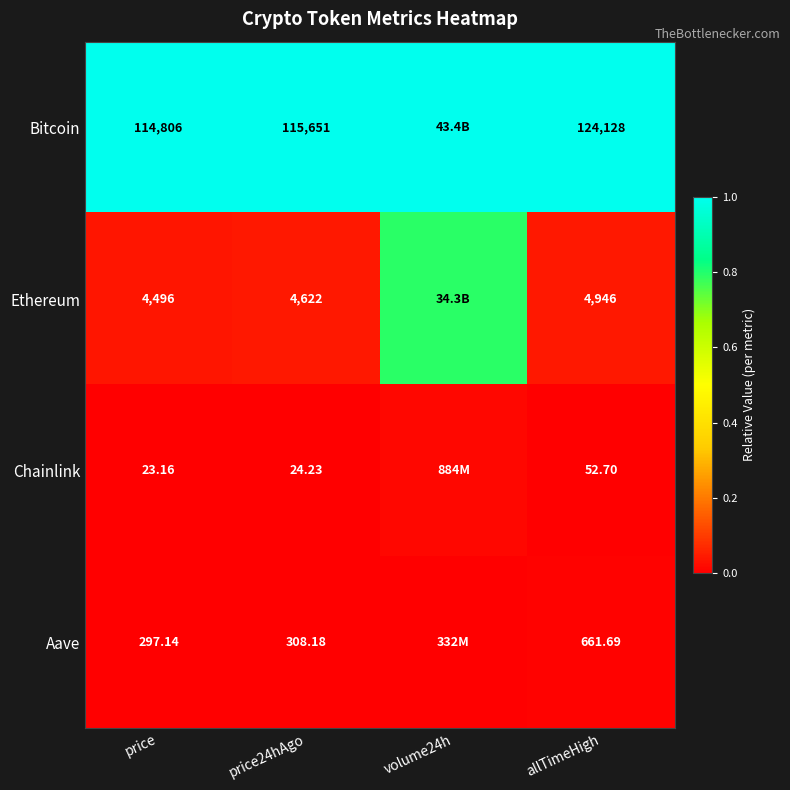

Rank the series at allTimeHigh from highest to lowest value.

Bitcoin, Ethereum, Aave, Chainlink